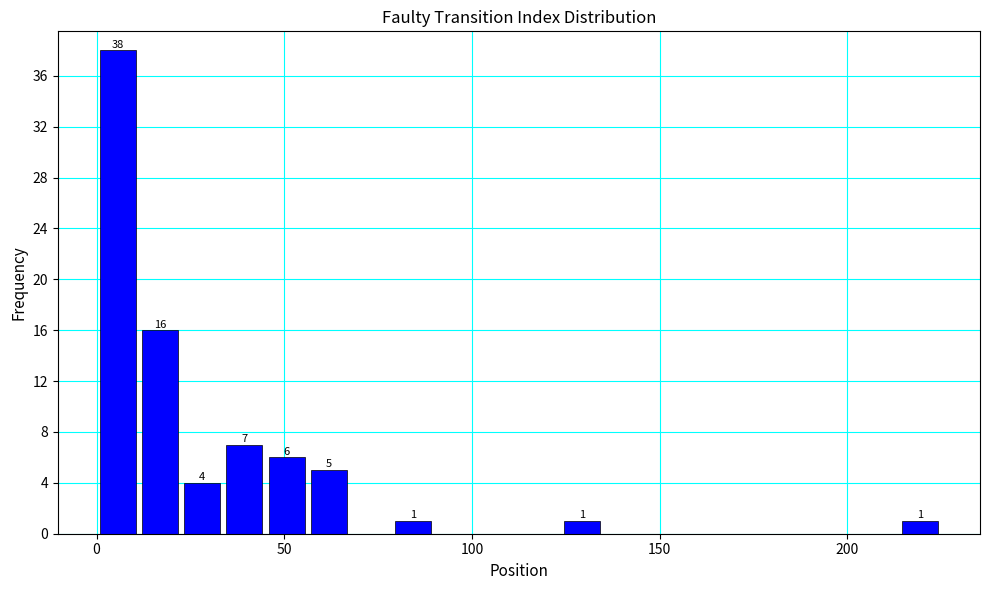

Read against the x-axis, roughly where is the centre of the tallest bar?

5